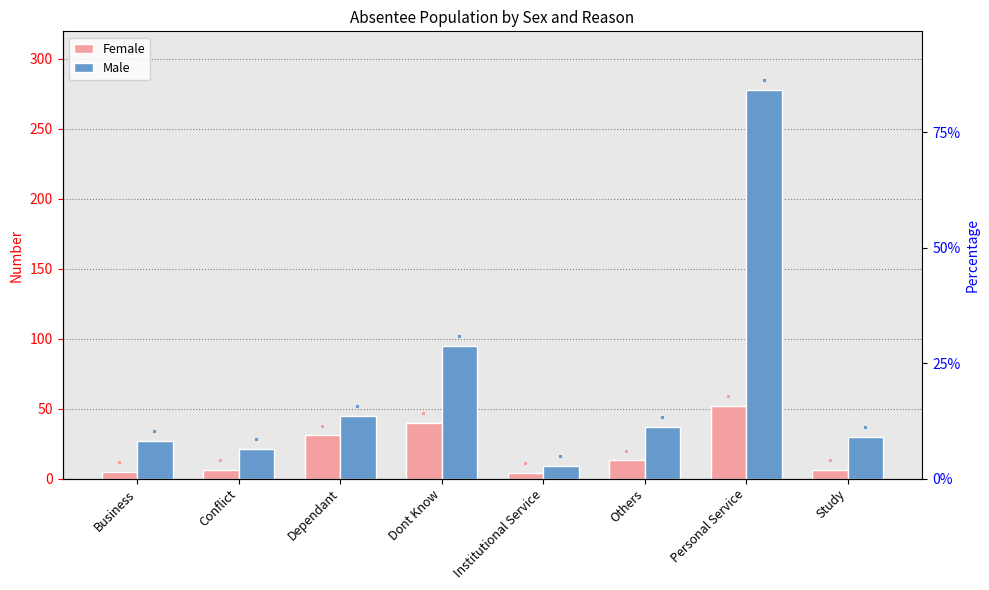

Reading left to right, transcribe all the data shown in this chart.

Female: Business=5	Conflict=6	Dependant=31	Dont Know=40	Institutional Service=4	Others=13	Personal Service=52	Study=6
Male: Business=27	Conflict=21	Dependant=45	Dont Know=95	Institutional Service=9	Others=37	Personal Service=278	Study=30